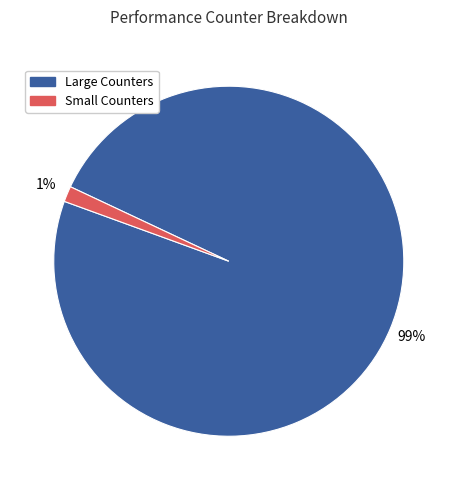

True or false: Large Counters accounts for 85% of the total.

False